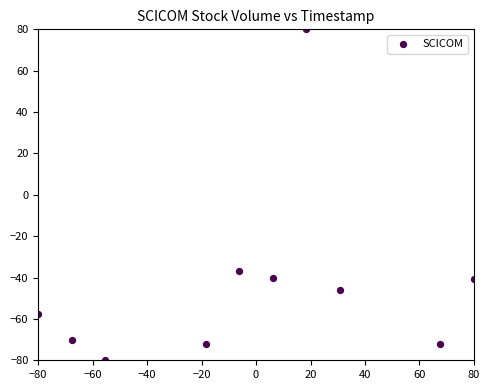

What Y value in the scatter plot is closest to 0?

-37.0